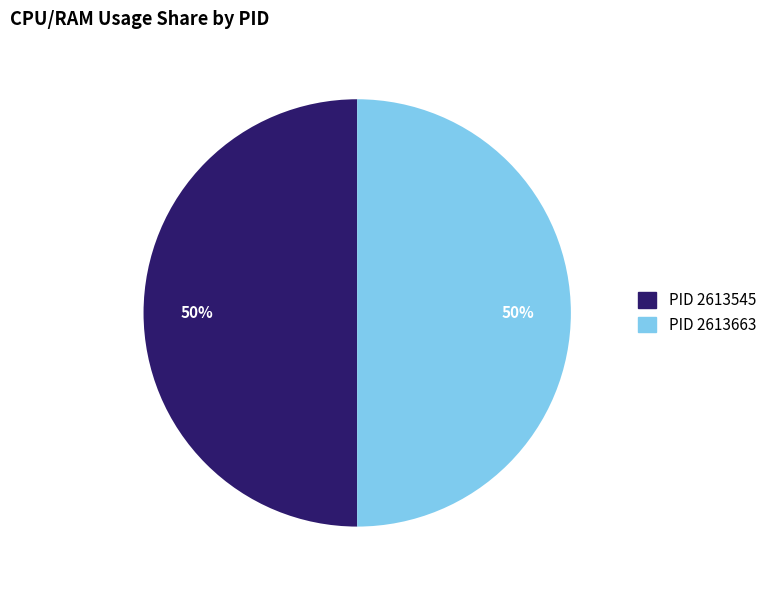

To the nearest percent, what is the average slice percentage?

50%